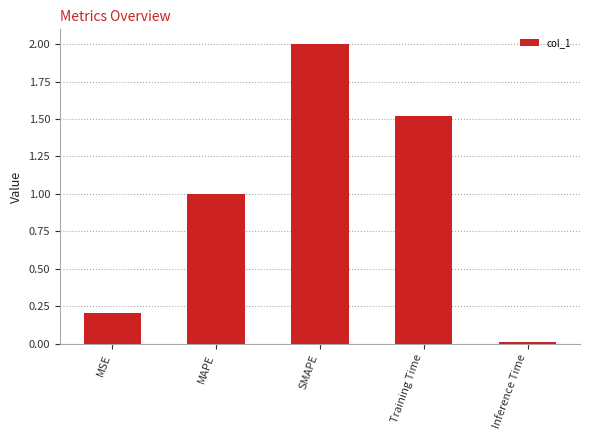

Rank the categories by value from lowest to highest.

Inference Time, MSE, MAPE, Training Time, SMAPE